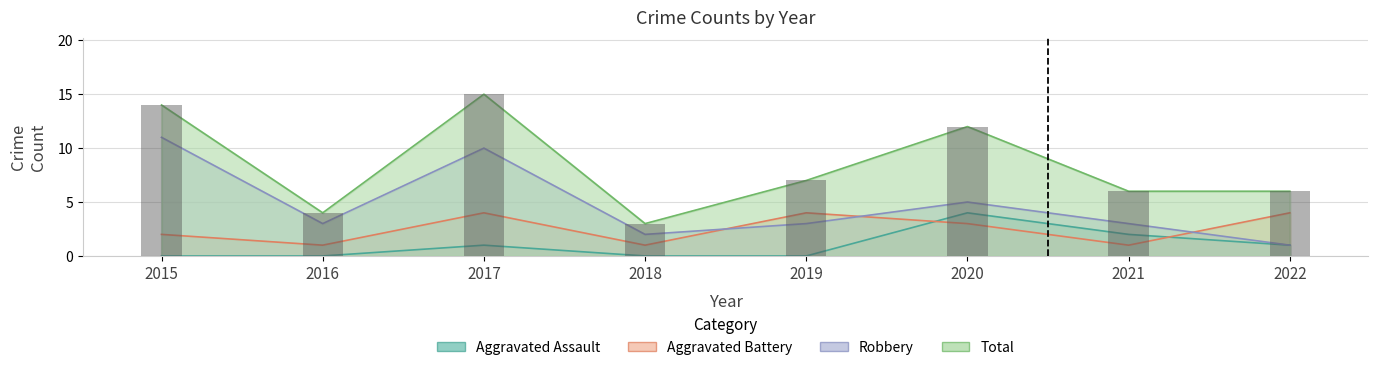

What is the spread (max minus min) of values at 2016?

4